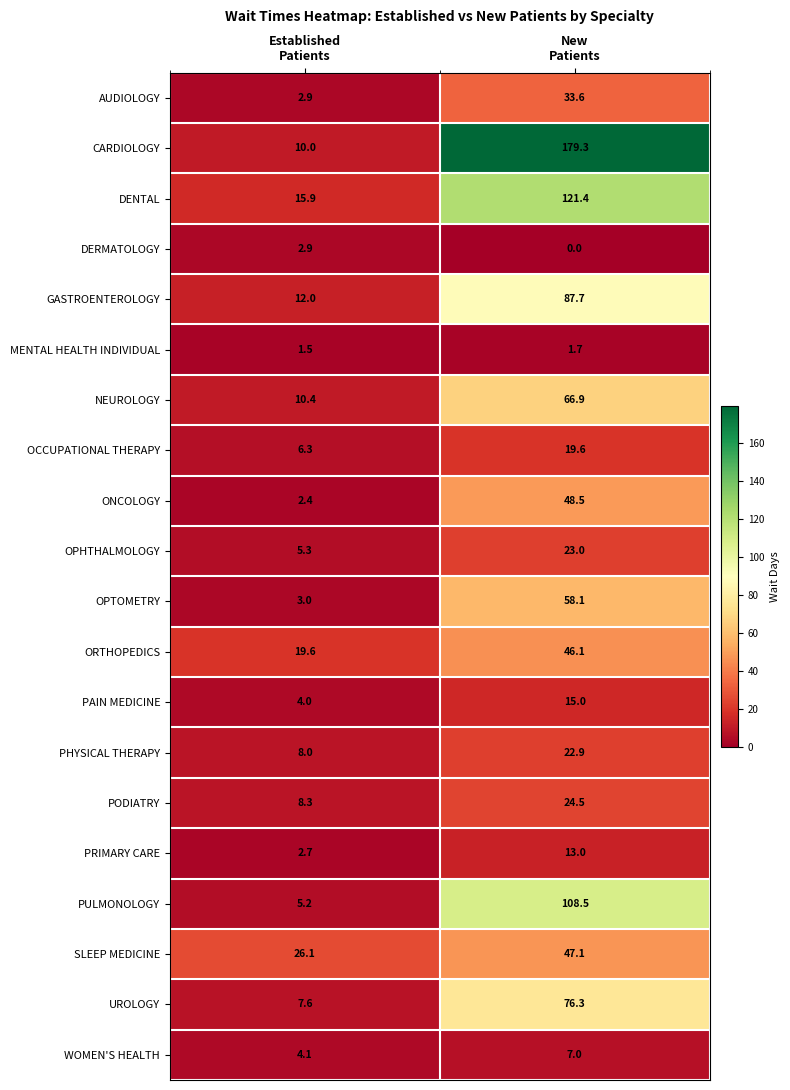

Which series has the largest total across all categories?

CARDIOLOGY